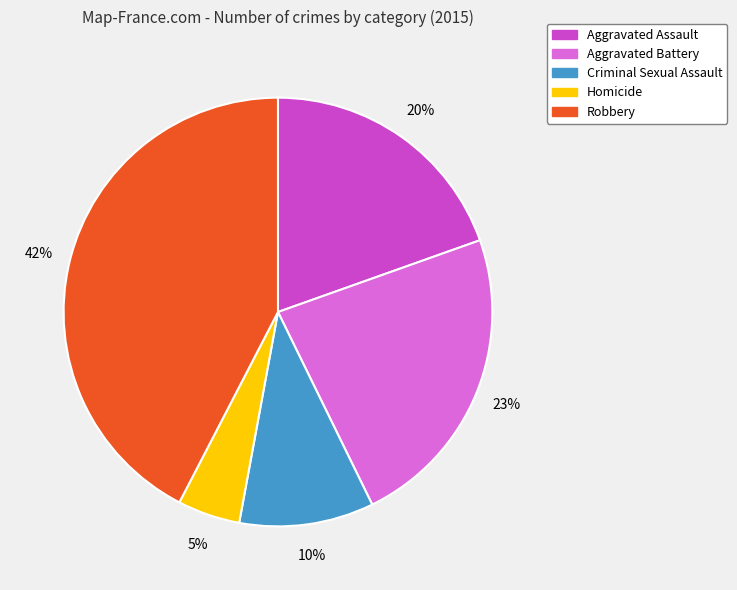

Is there any slice that represents more than half of the pie?

No